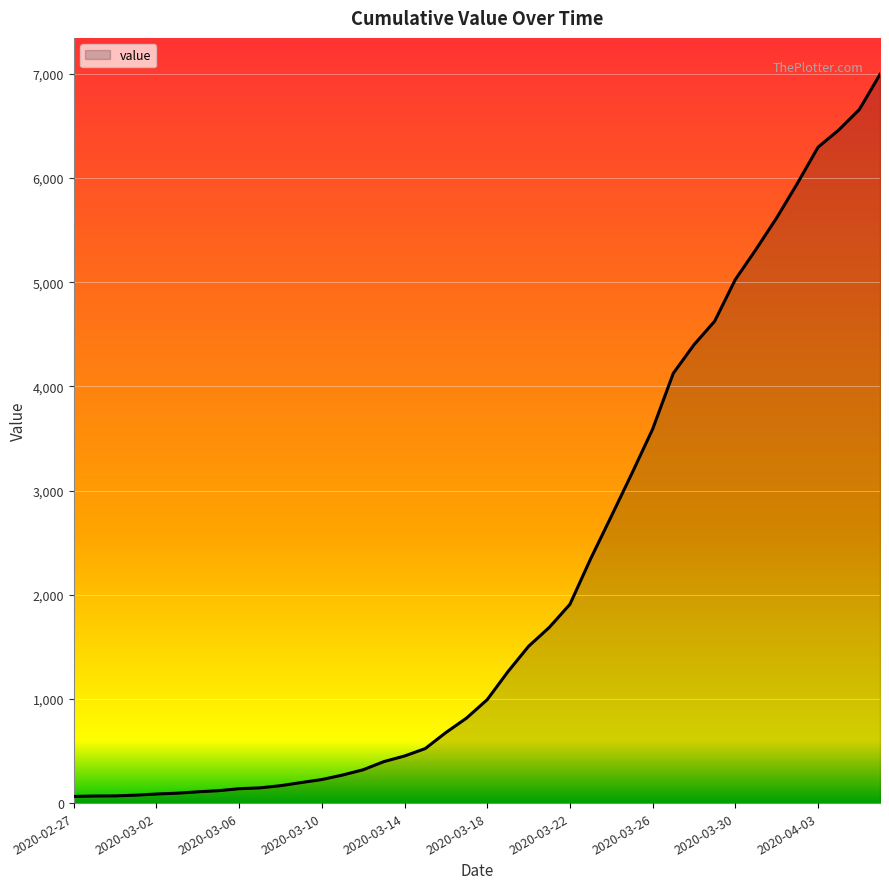

What is the maximum value shown in the chart?

6995